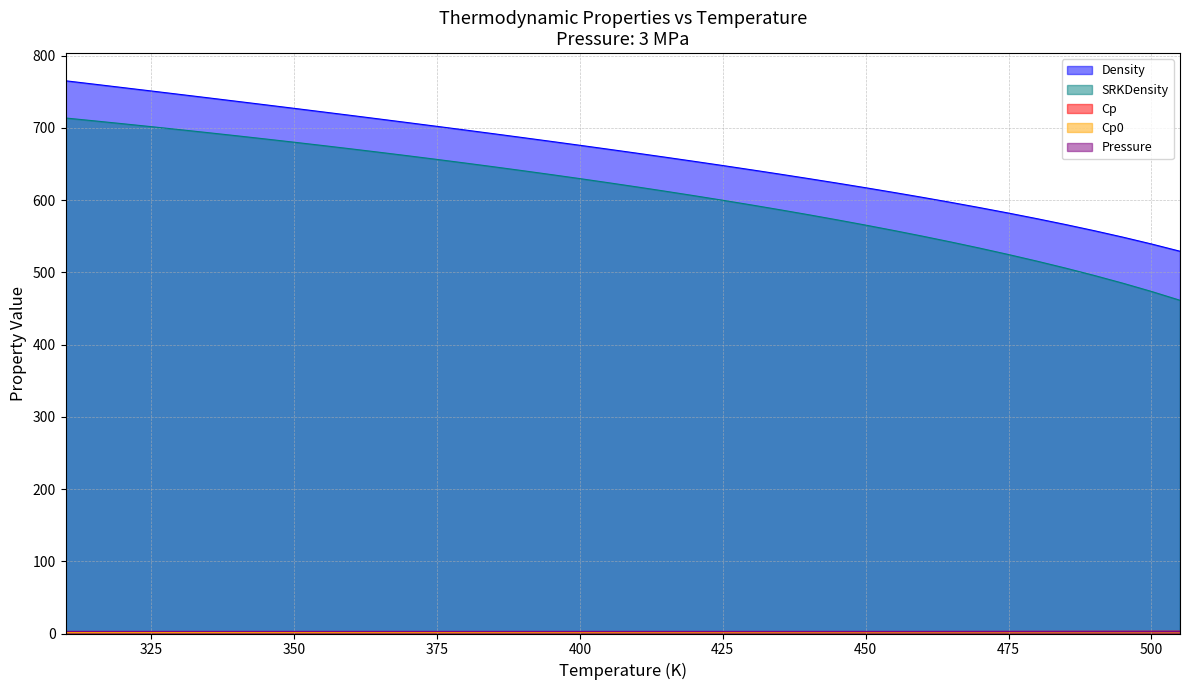

What is the smallest value displayed?

1.3